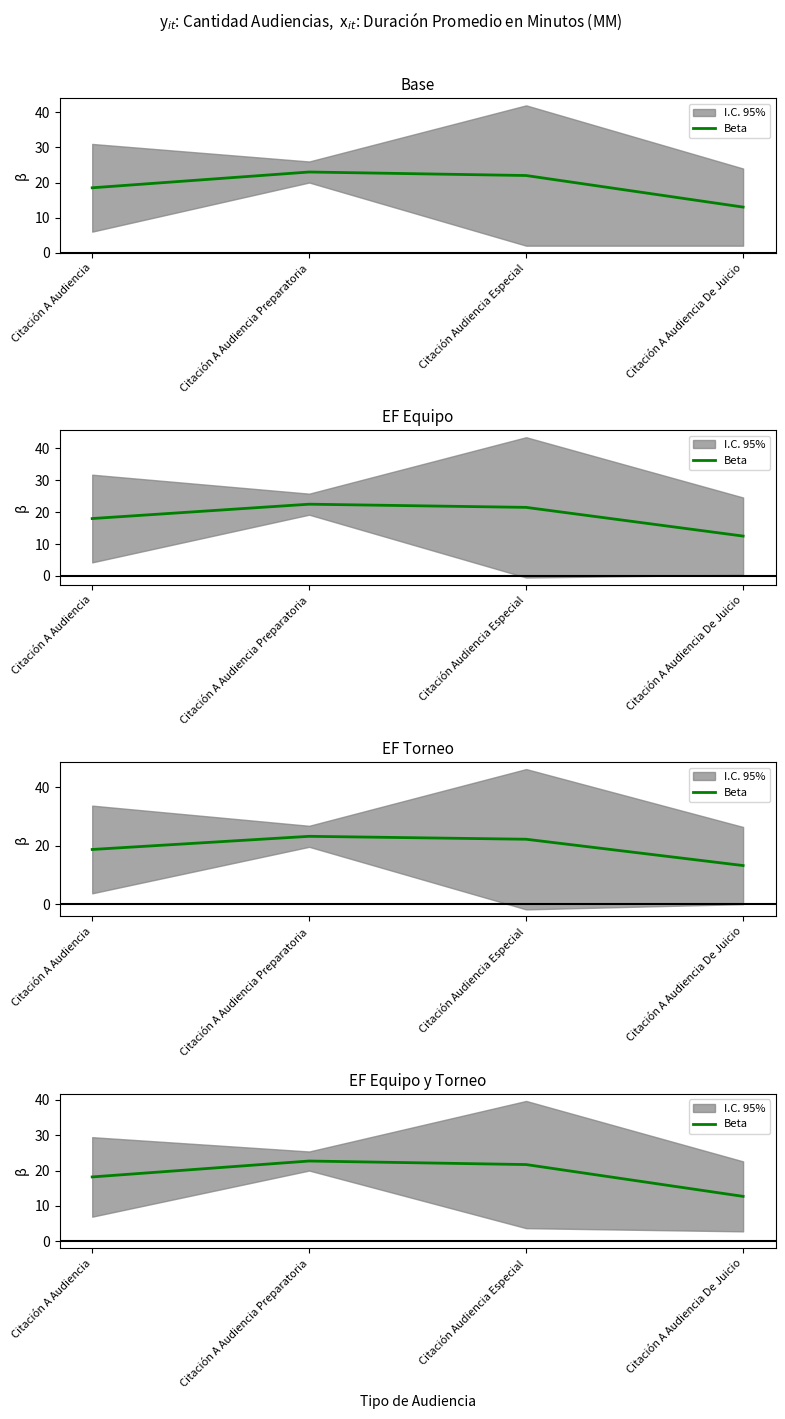

At which label is the value closest to 17?

Citación A Audiencia